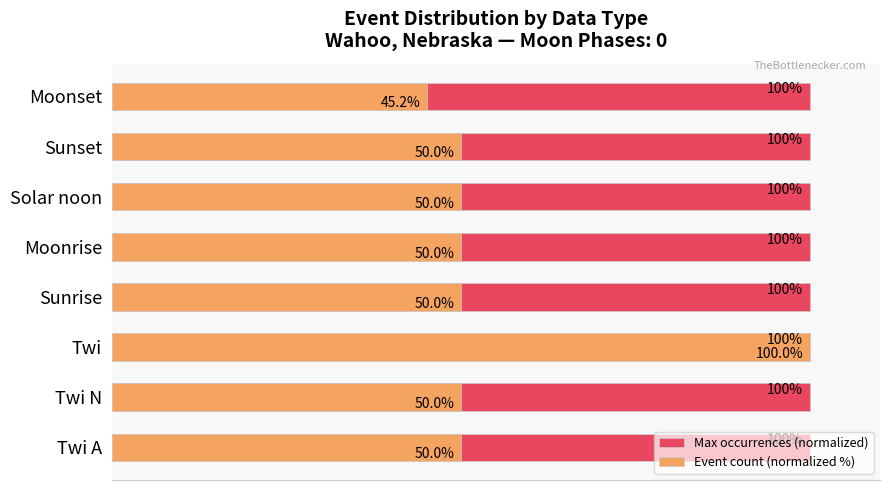

What are all the series names shown in the legend?

Max occurrences (normalized), Event count (normalized %)